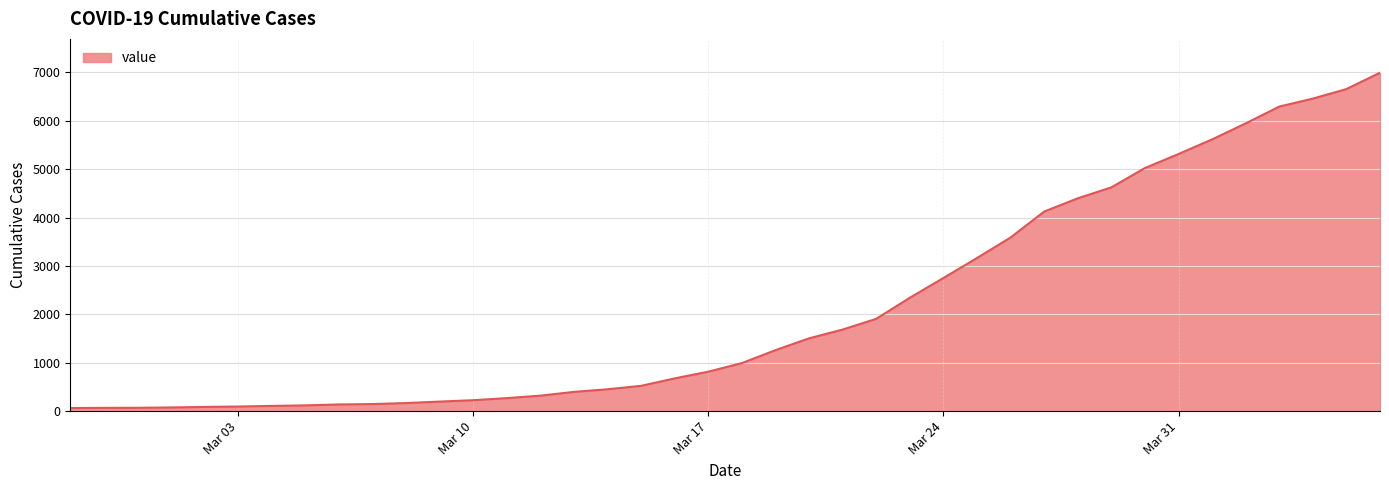

What is the greatest value displayed?

6995